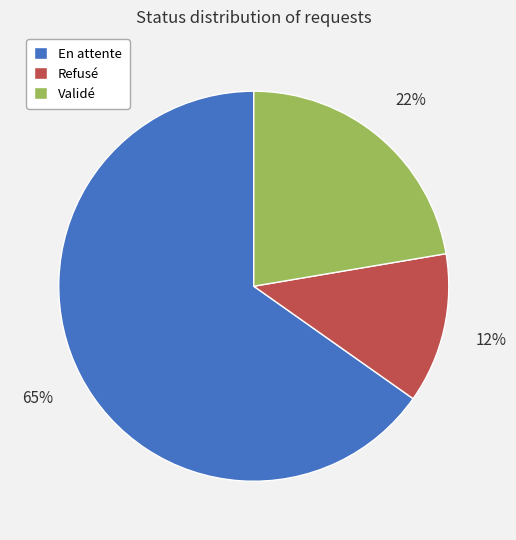

How many segments does this pie chart have?

3